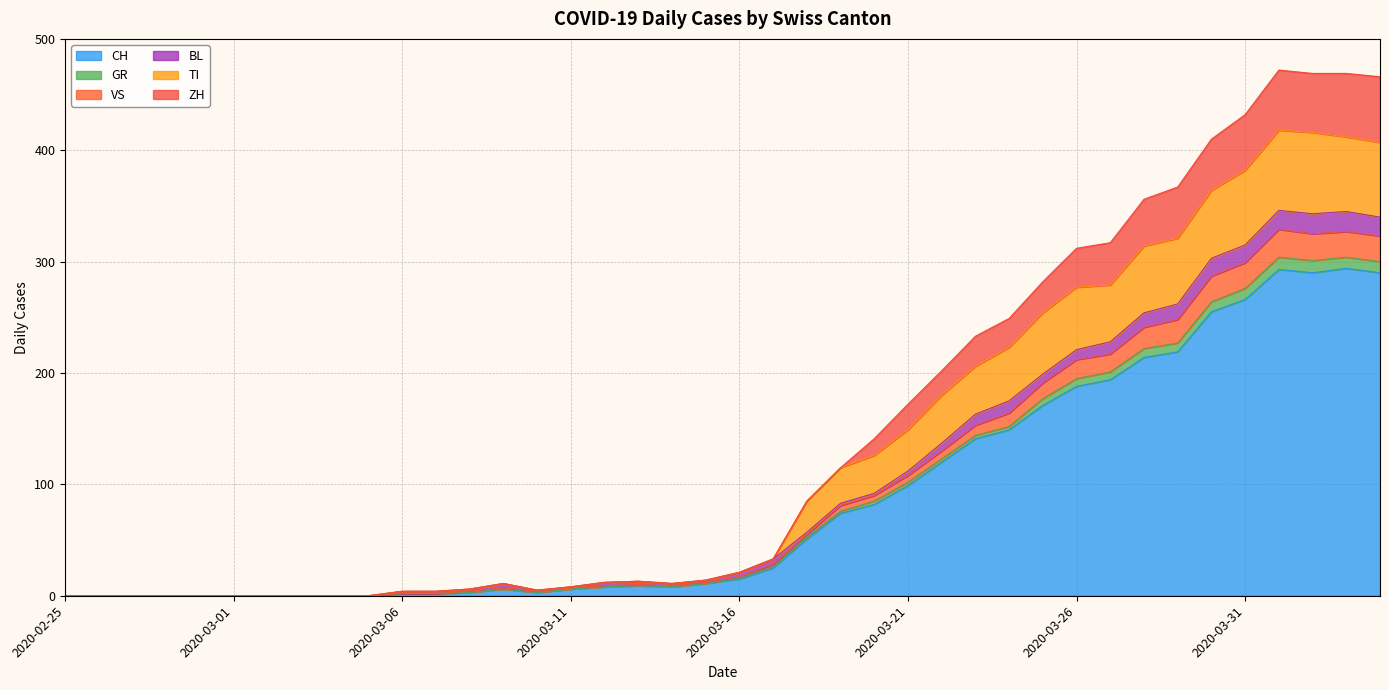

Which label corresponds to the smallest value in the chart?

2020-02-25